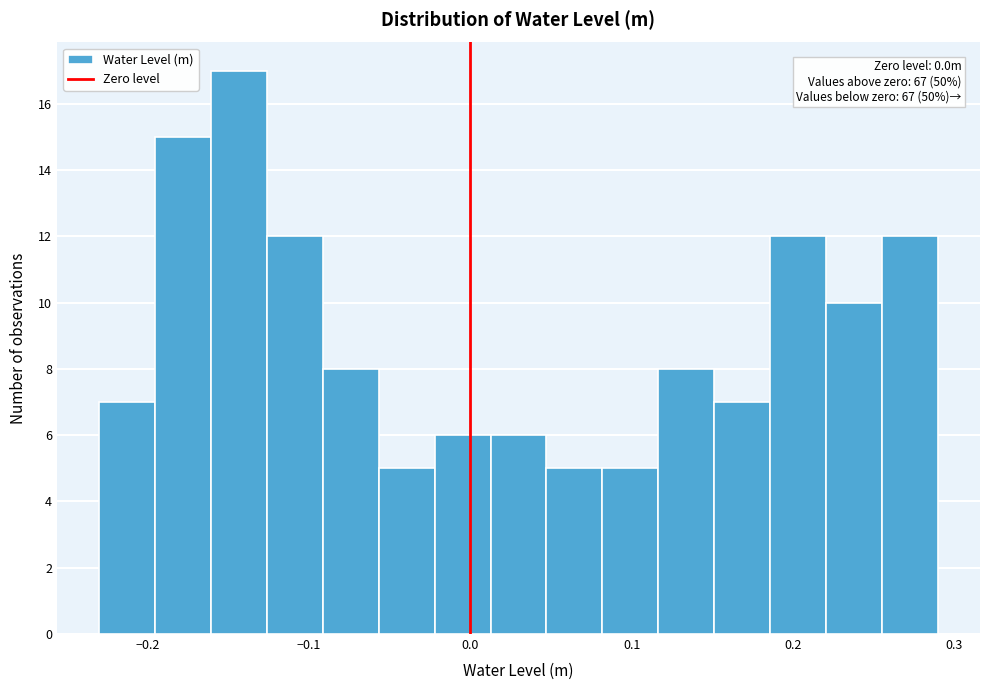

Read against the x-axis, roughly where is the centre of the tallest bar?

-0.14